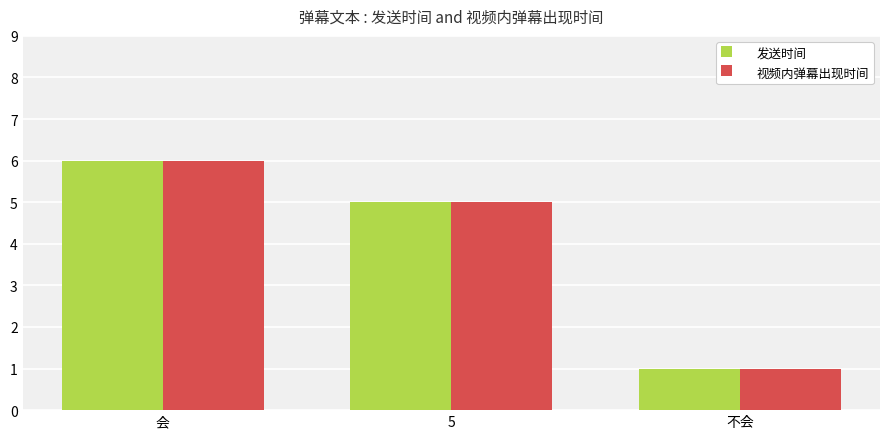

How many 发送时间 values are between 1 and 6?

3